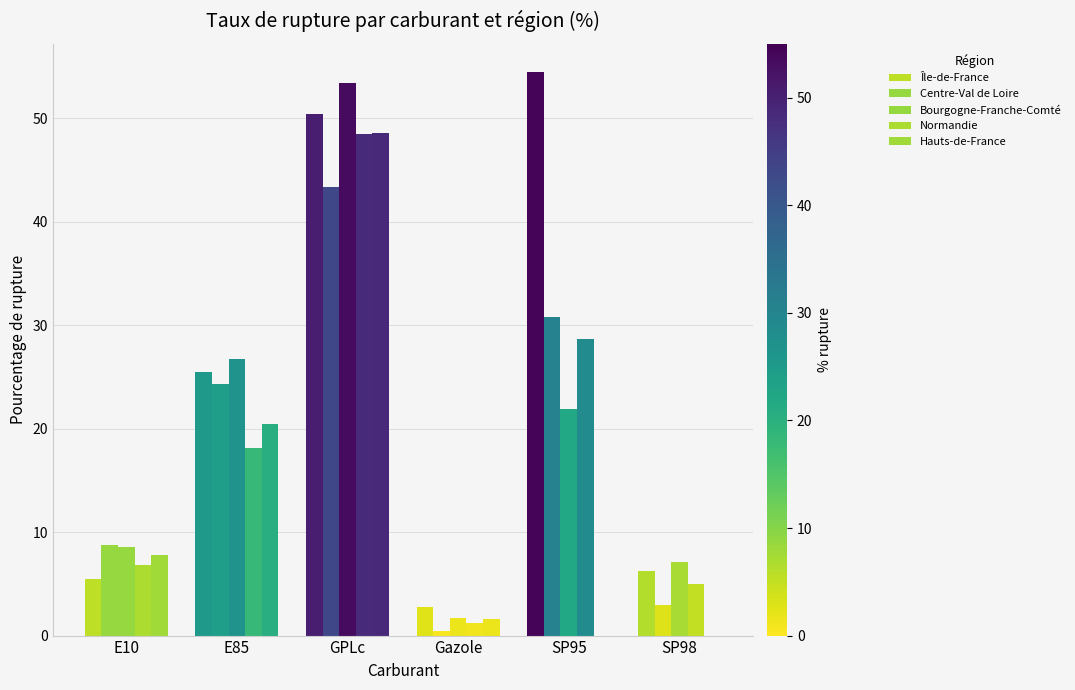

At which category does the chart reach its minimum across all series?

SP95